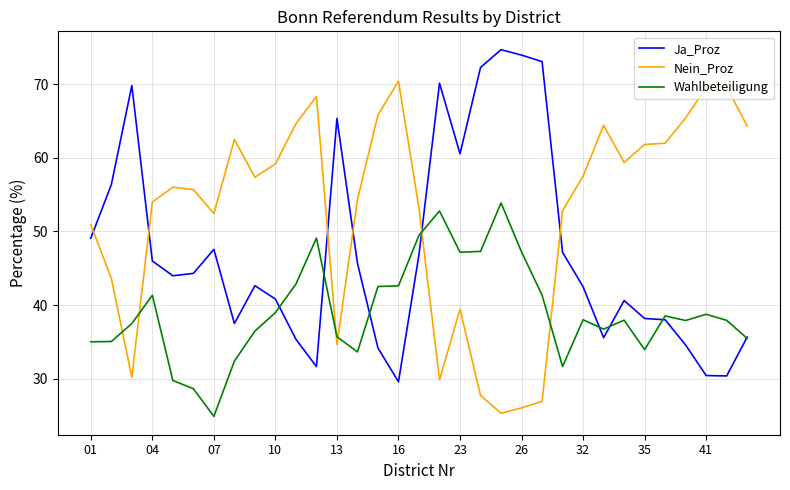

What are all the series names shown in the legend?

Ja_Proz, Nein_Proz, Wahlbeteiligung